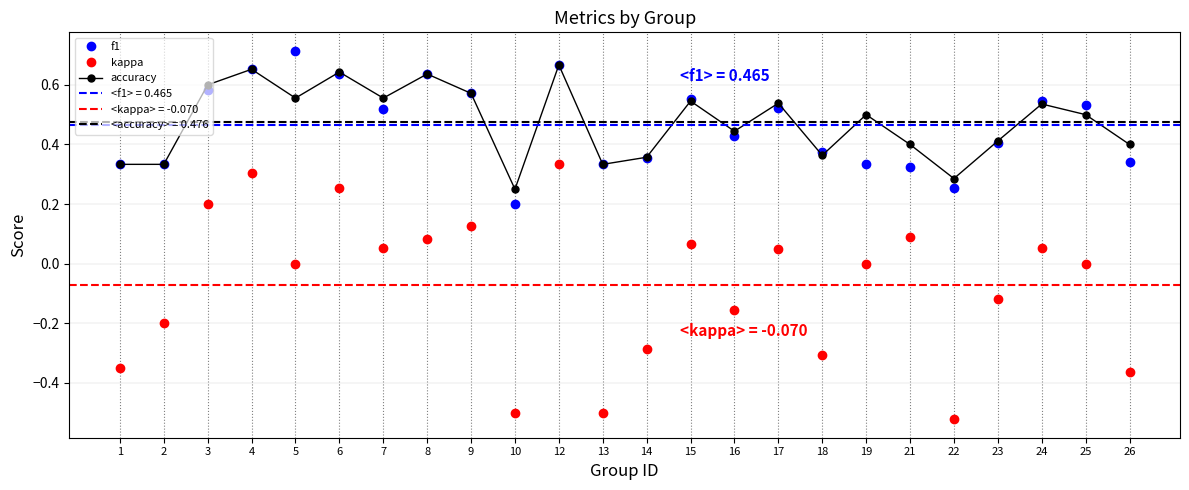

At which category is the sum across all series the highest?

12